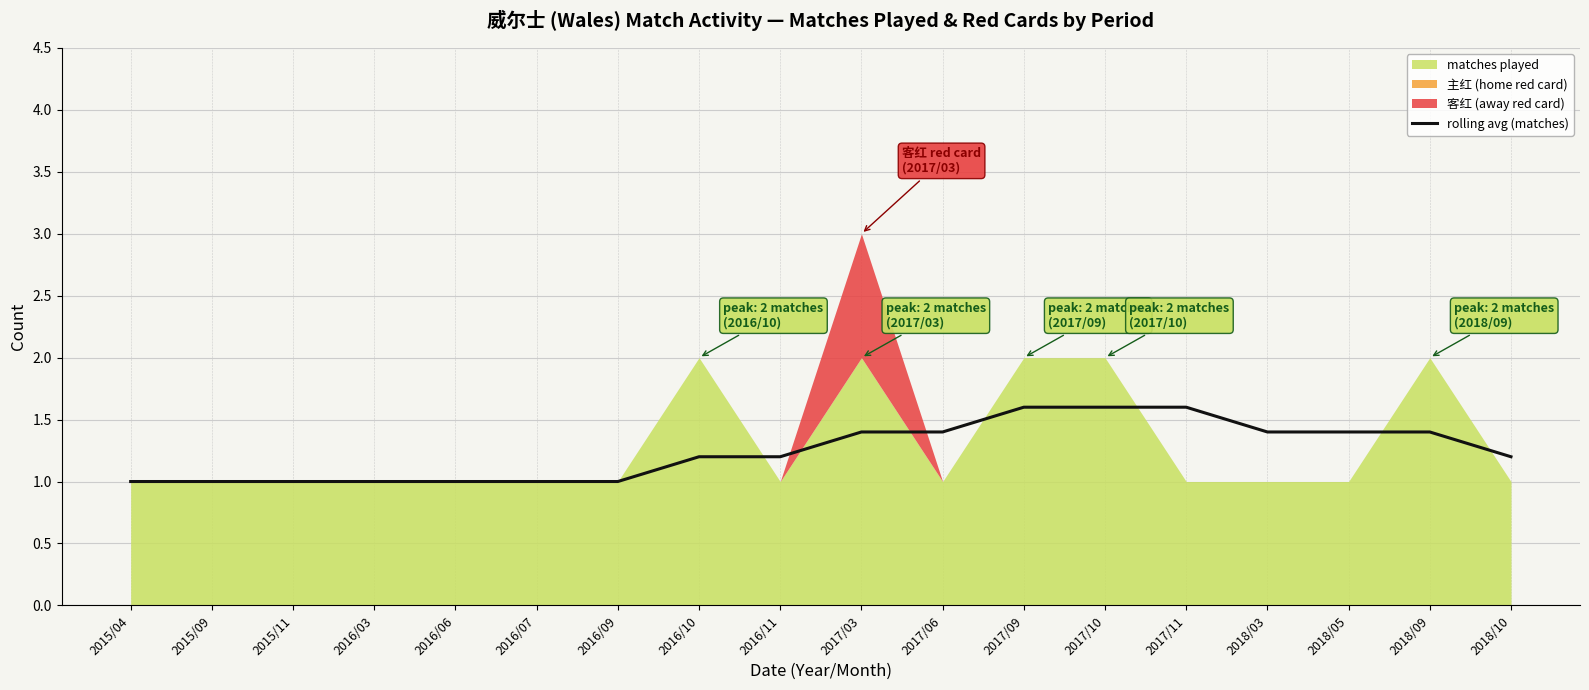

Which category has the highest value across all series?

2017/09